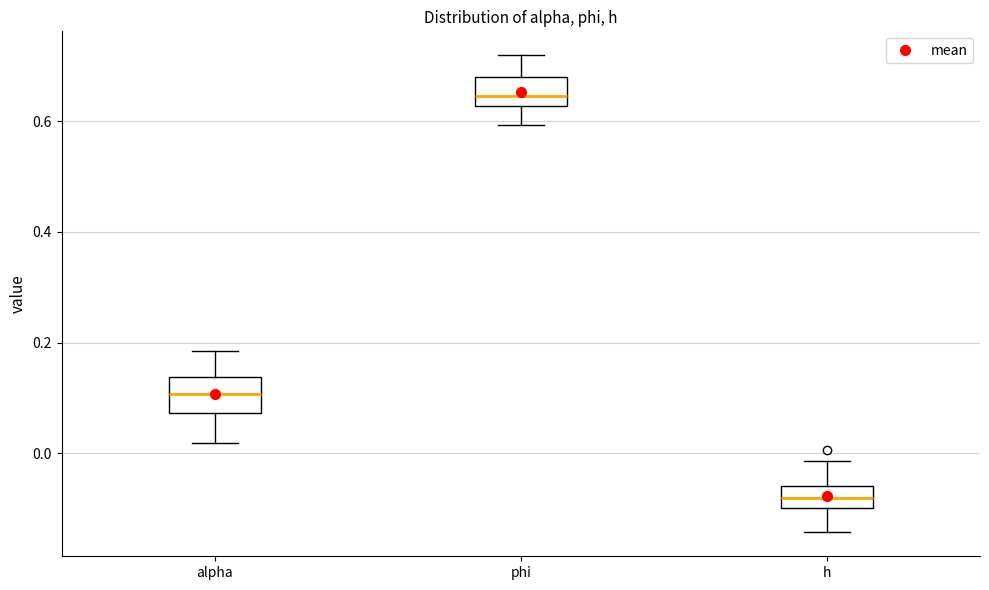

Where does the upper whisker of the box for h end on the y-axis? The values are not printed on the chart, so give them approximately, as read against the axis.

-0.02